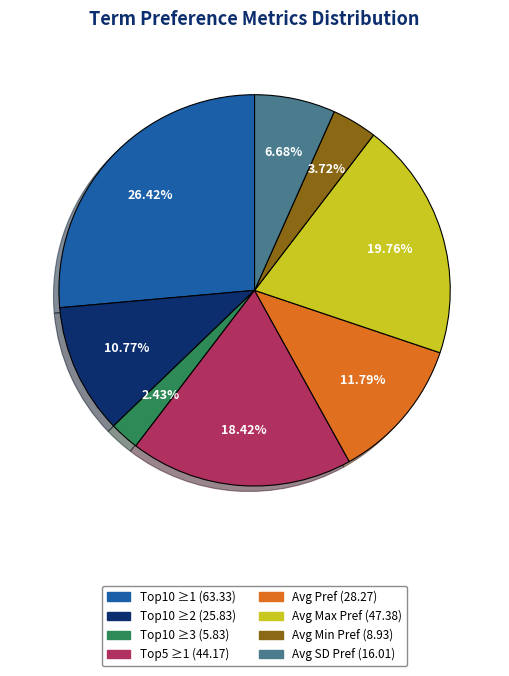

Is there a majority slice in this chart?

No